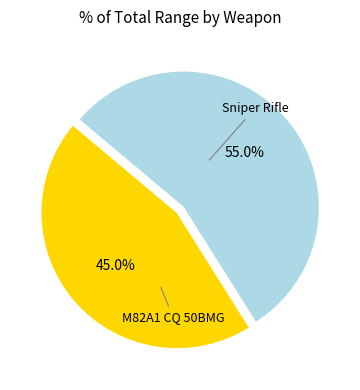

To the nearest percent, what is the difference between the largest and smallest slice percentages?

10%